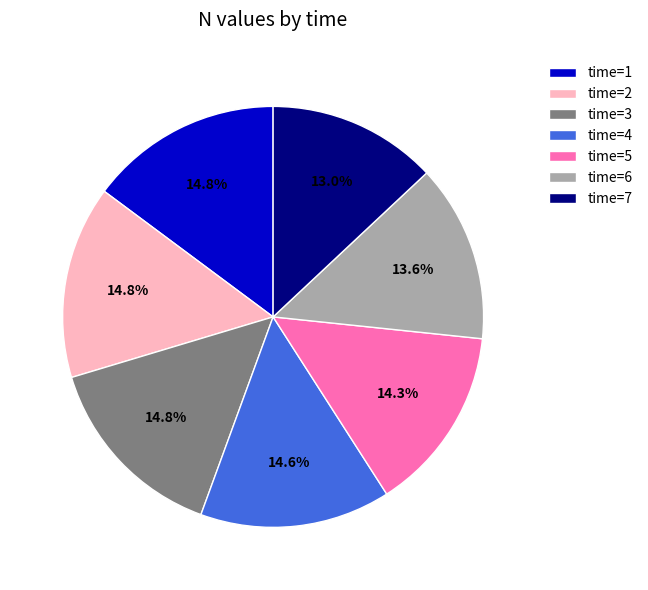

What is the smallest slice in the pie chart?

time=7